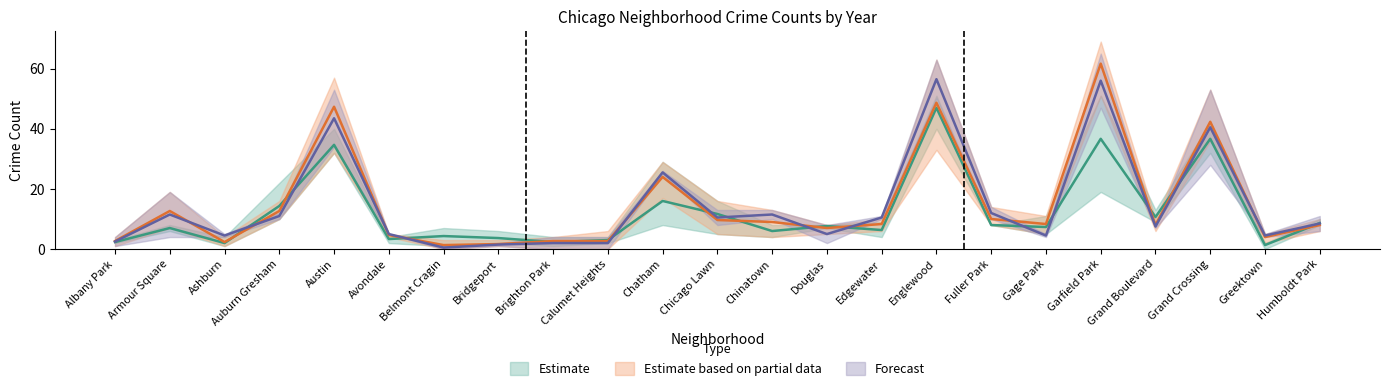

At which label does 2019 first exceed 8?

Armour Square